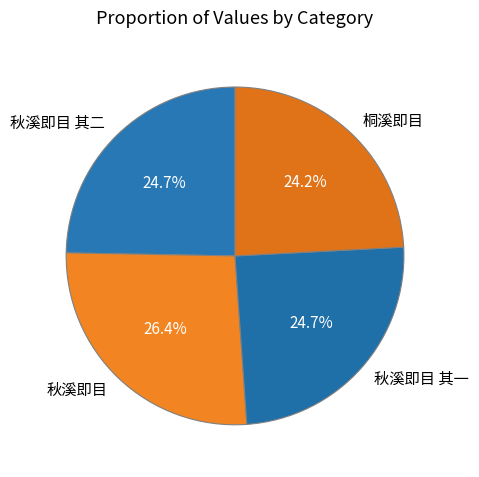

Is it true that 秋溪即目 is 26% of the pie?

True